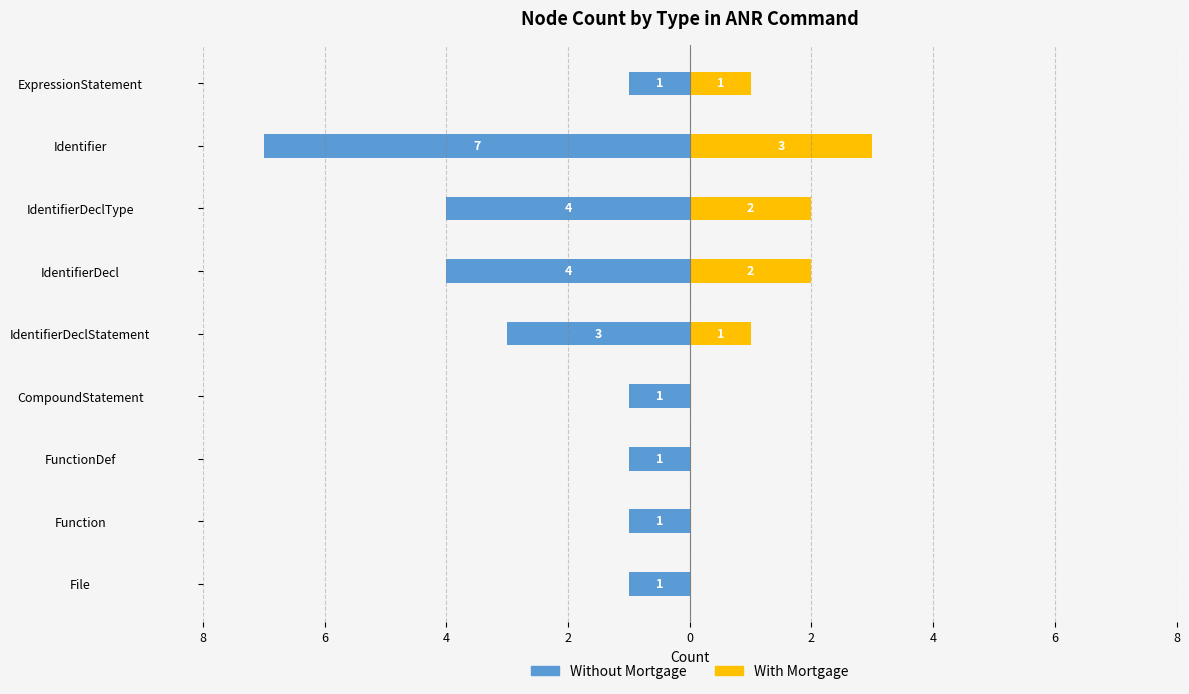

What is the difference between the maximum and second lowest values in the With Mortgage series?

3